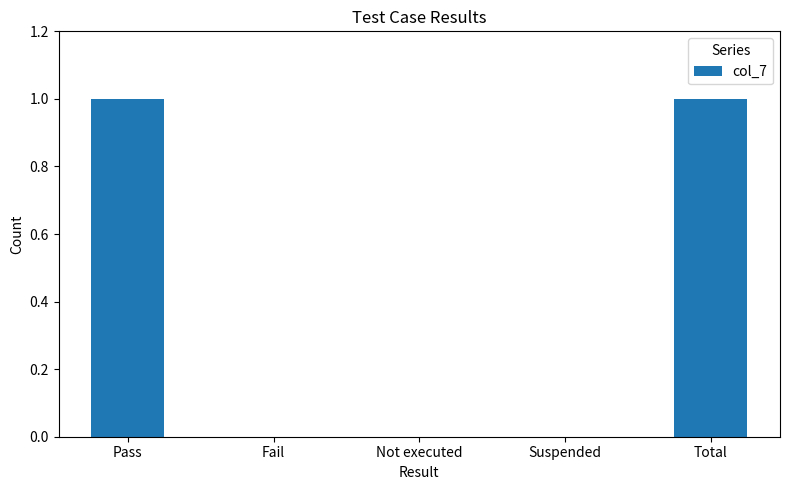

Is it true that the value at Pass is 1?

True